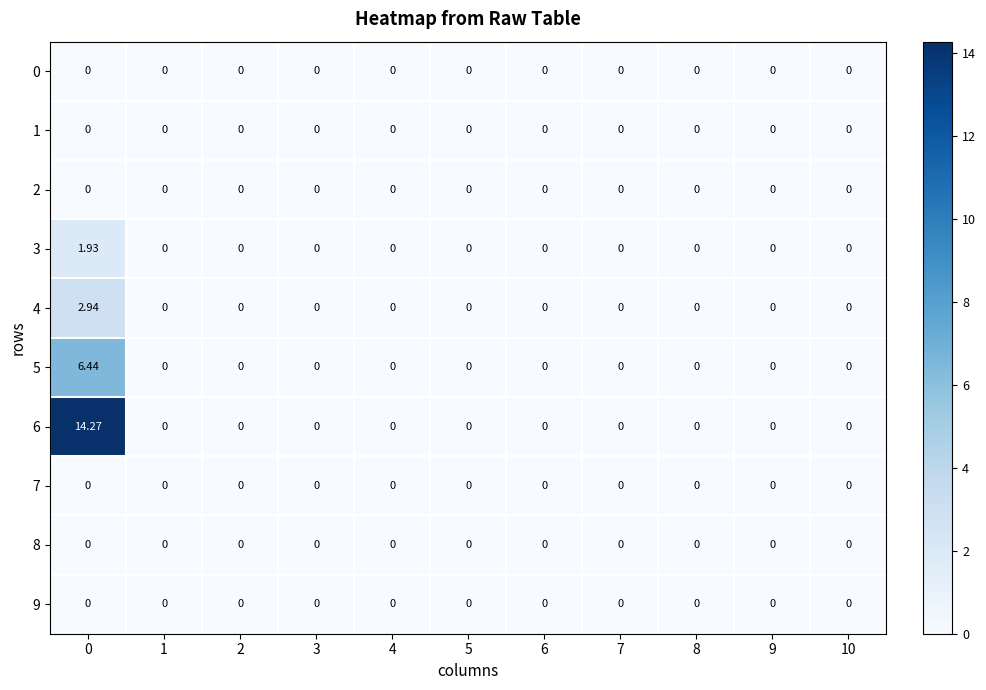

How many distinct data groups are displayed?

10